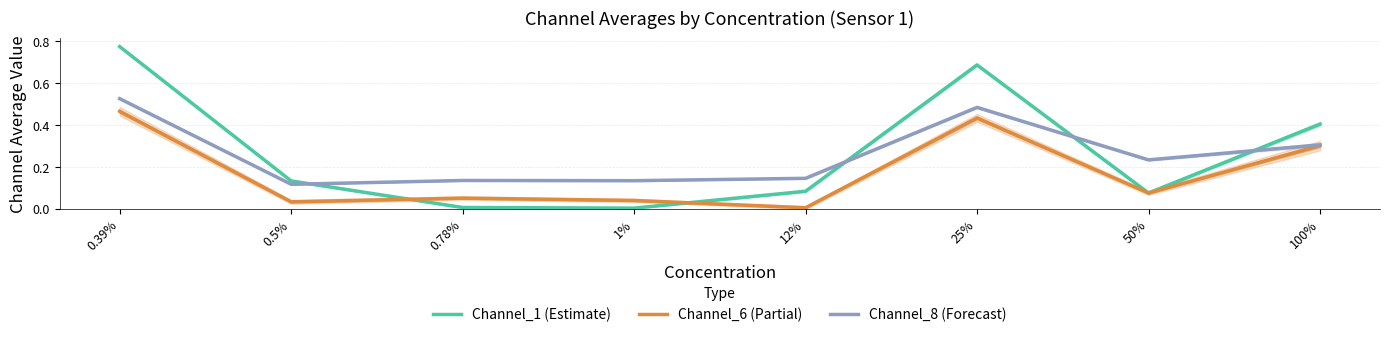

What is the difference between the highest and lowest values at 0.78%?

0.1